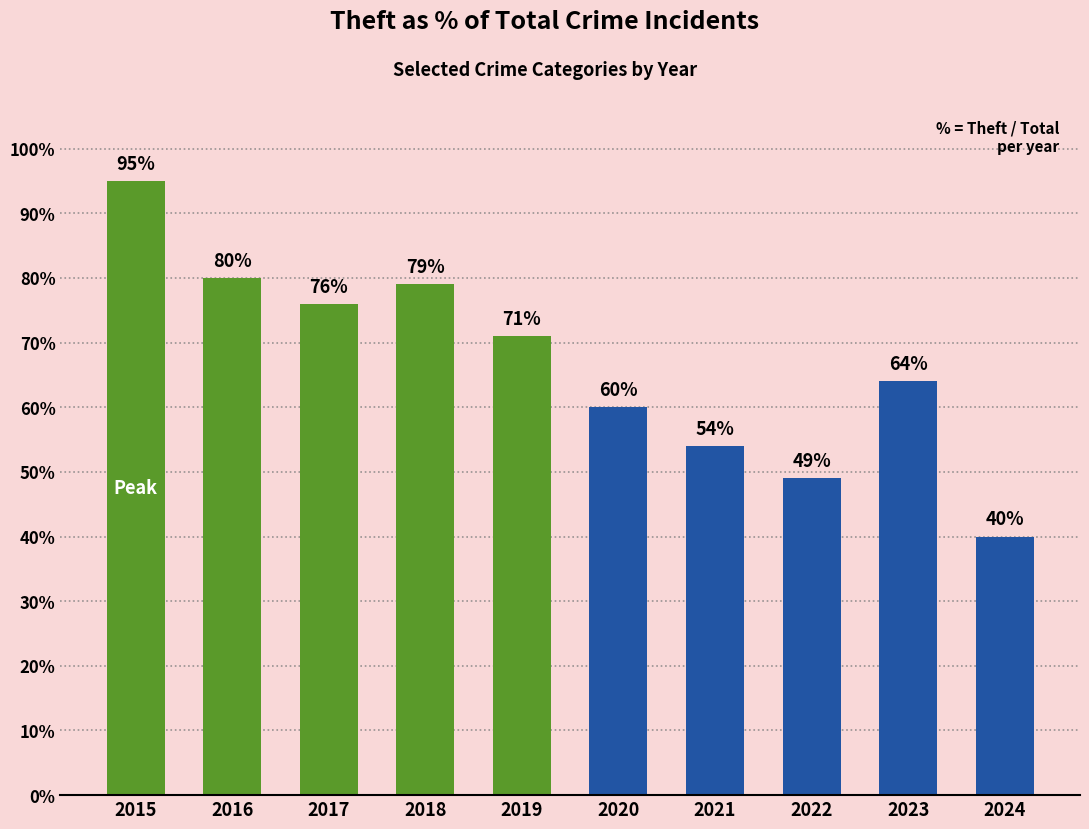

Which label corresponds to the largest value in the chart?

2015